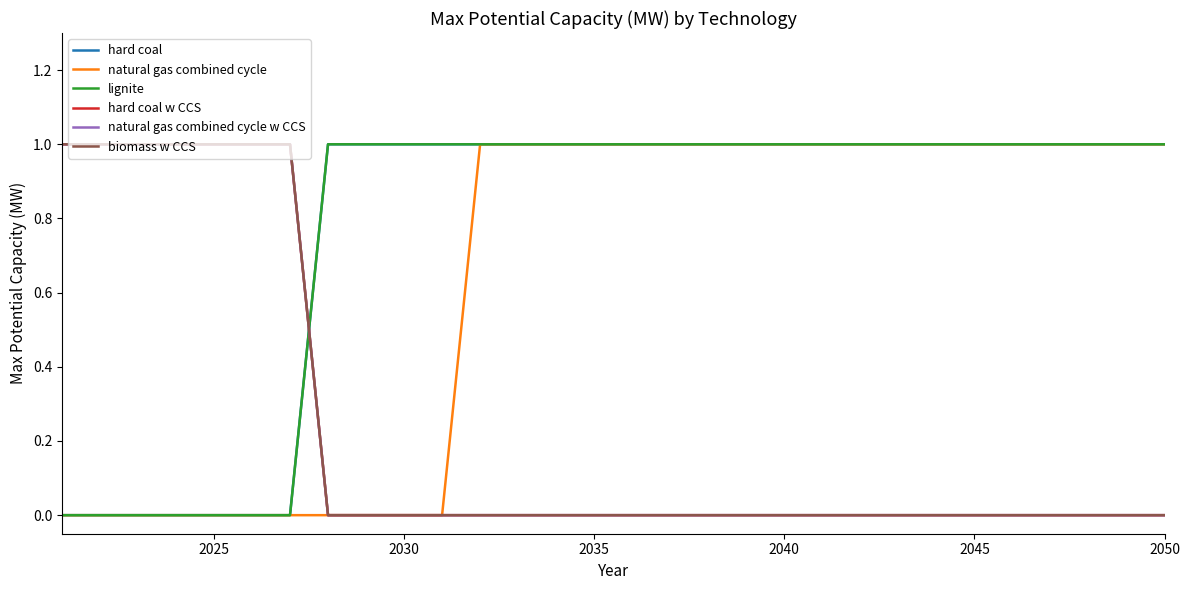

Does the chart display data point markers on the line(s)?

No